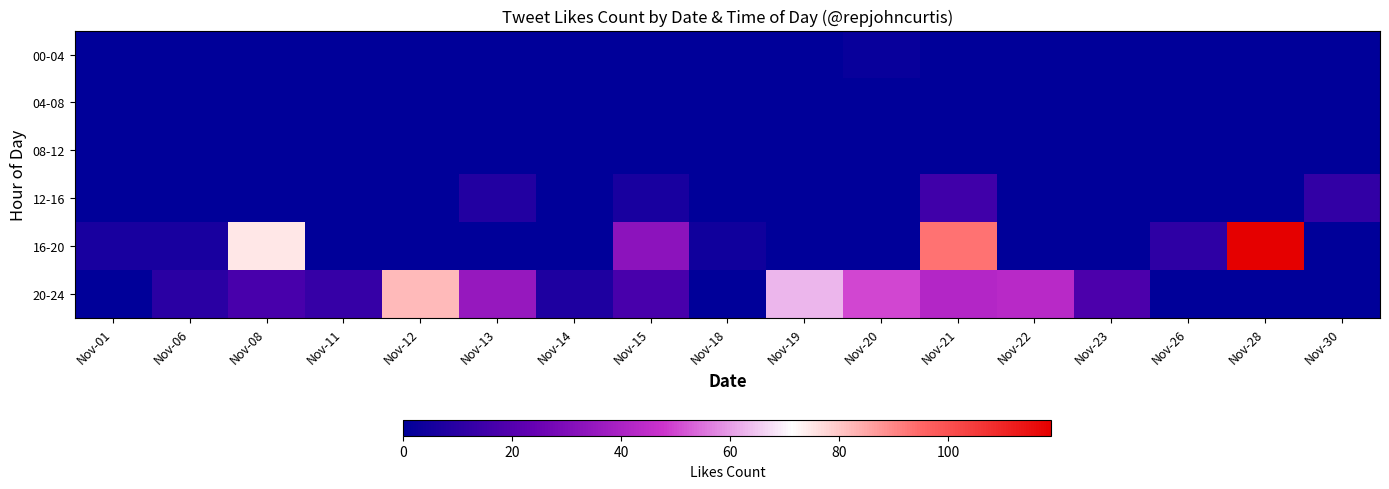

What is the difference between the highest and lowest values at Nov-15?

33